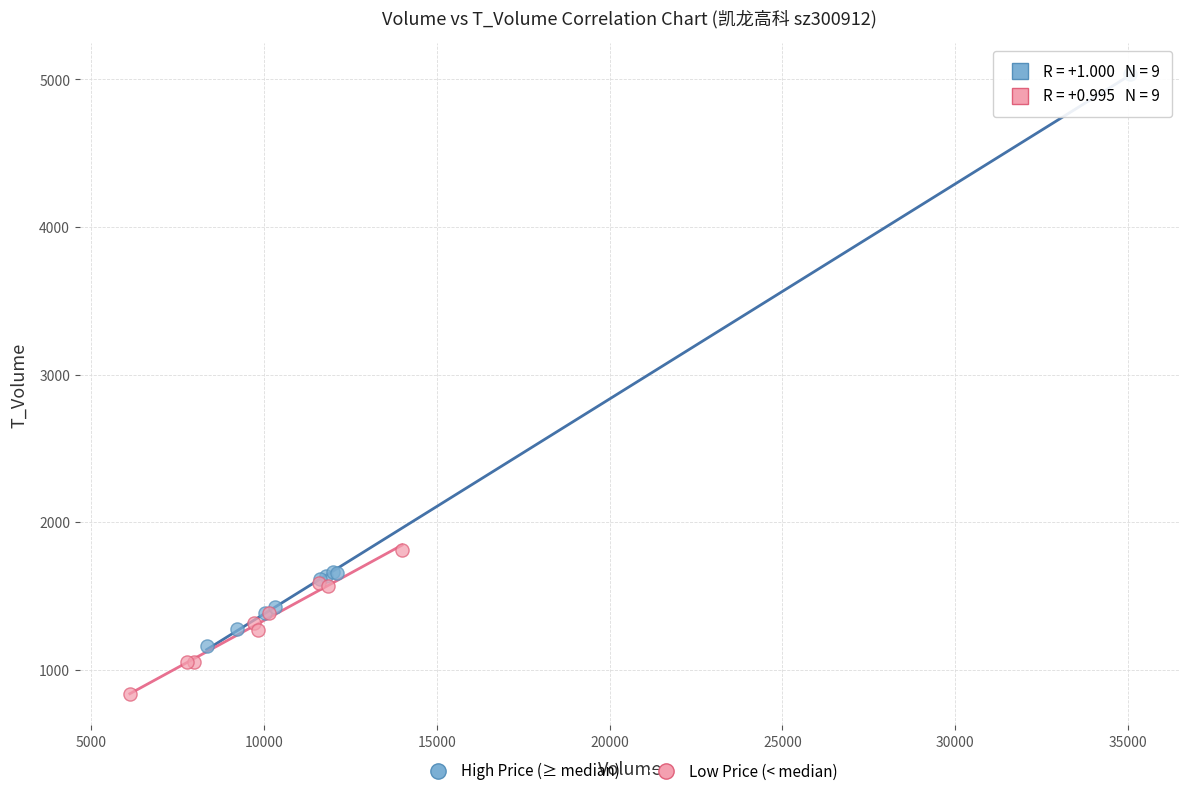

Which series reaches the maximum Y coordinate?

High Price (≥ median)